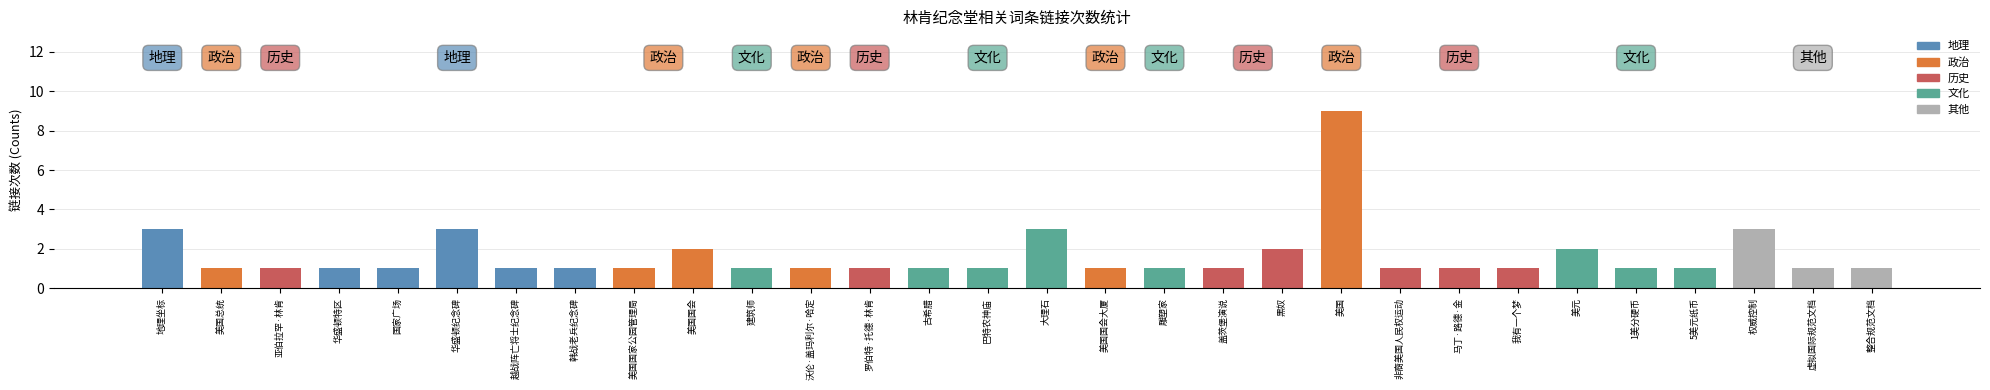

Which label corresponds to the largest value in the chart?

美国